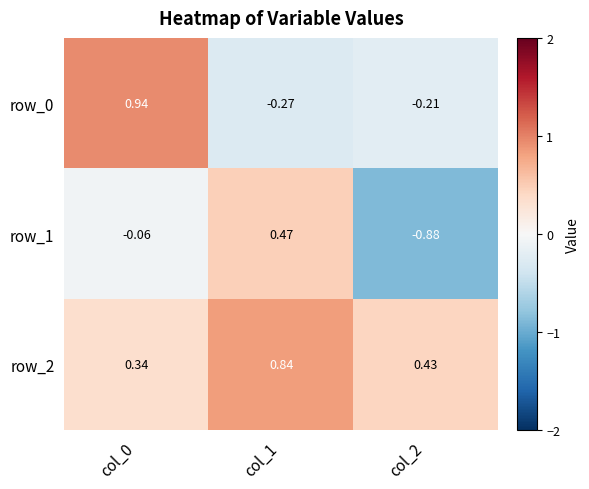

Which series has the largest total across all categories?

row_2